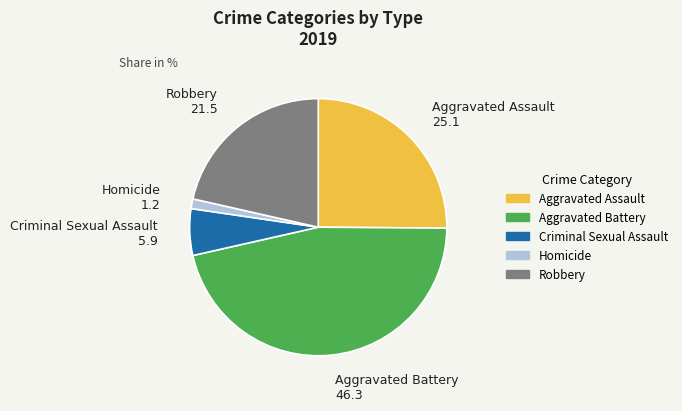

Does any single category account for the majority?

No